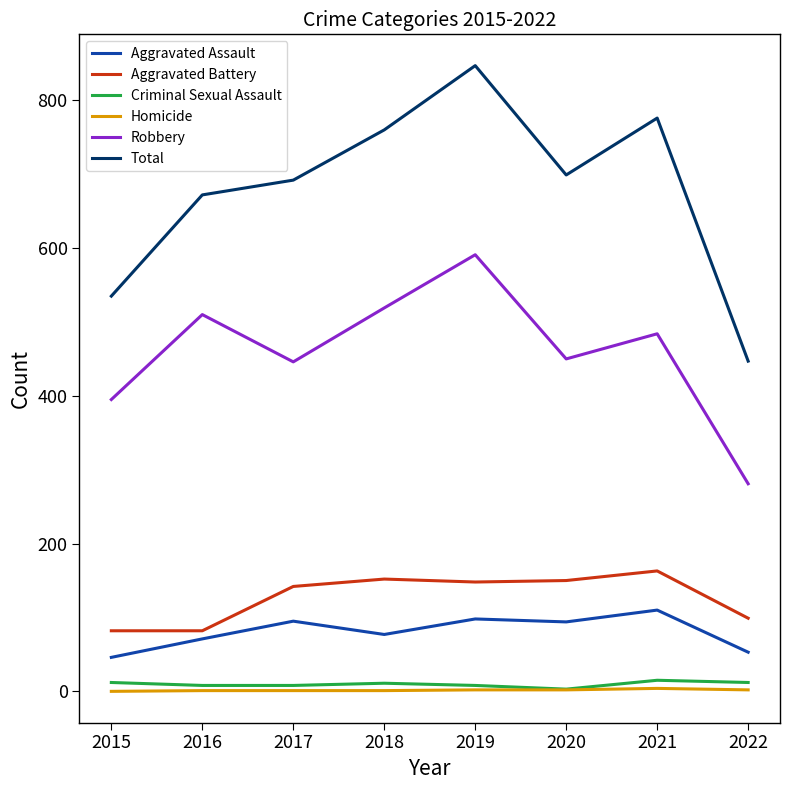

Which series has the largest total across all categories?

Total